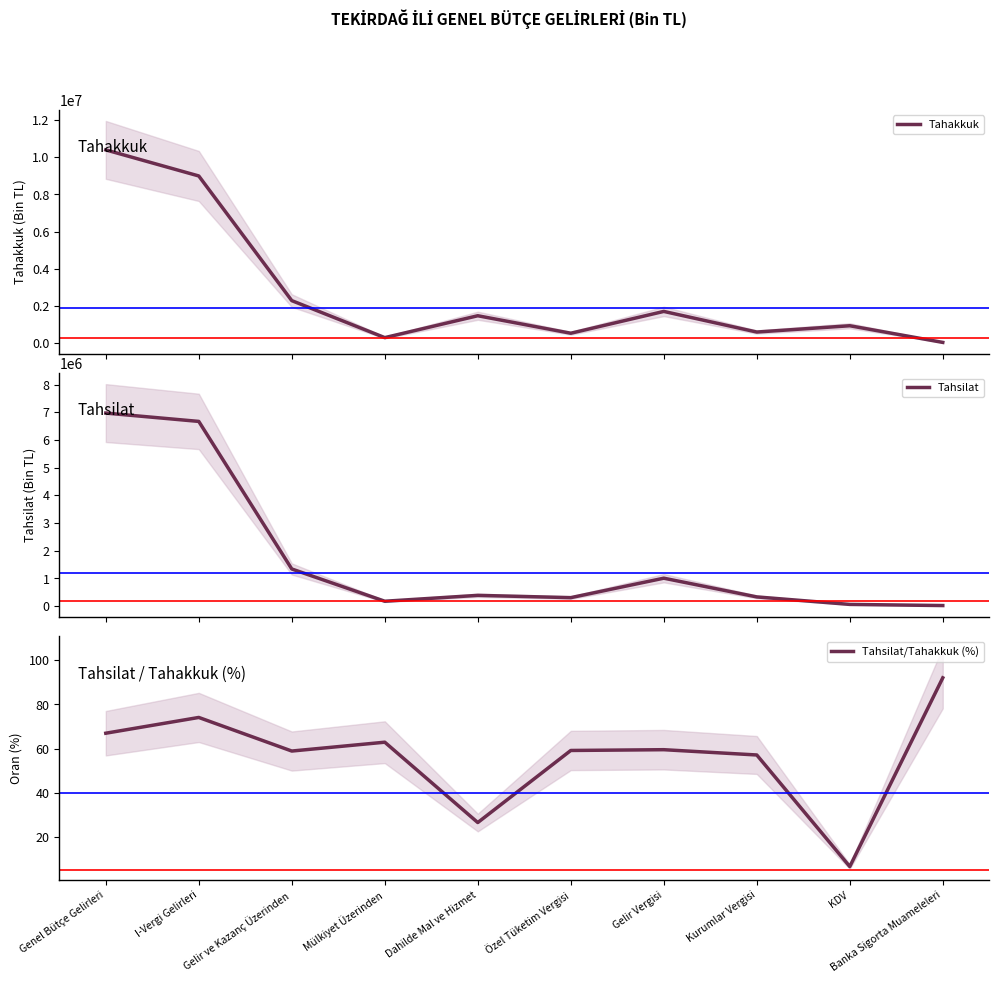

What is the average value of the Tahsilat series?

1727473